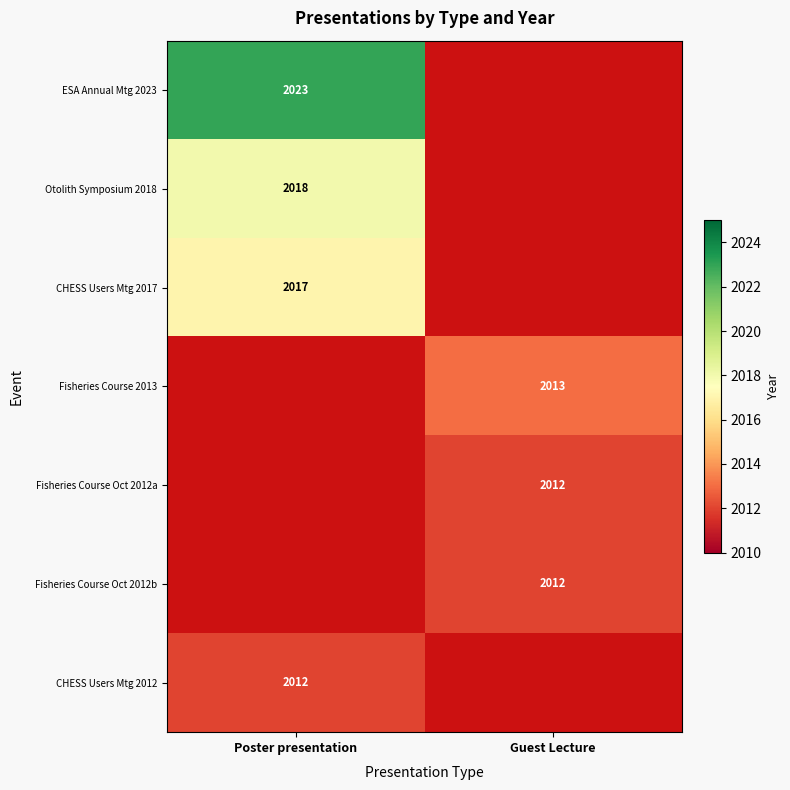

What is the minimum value shown in the chart?

2012.0